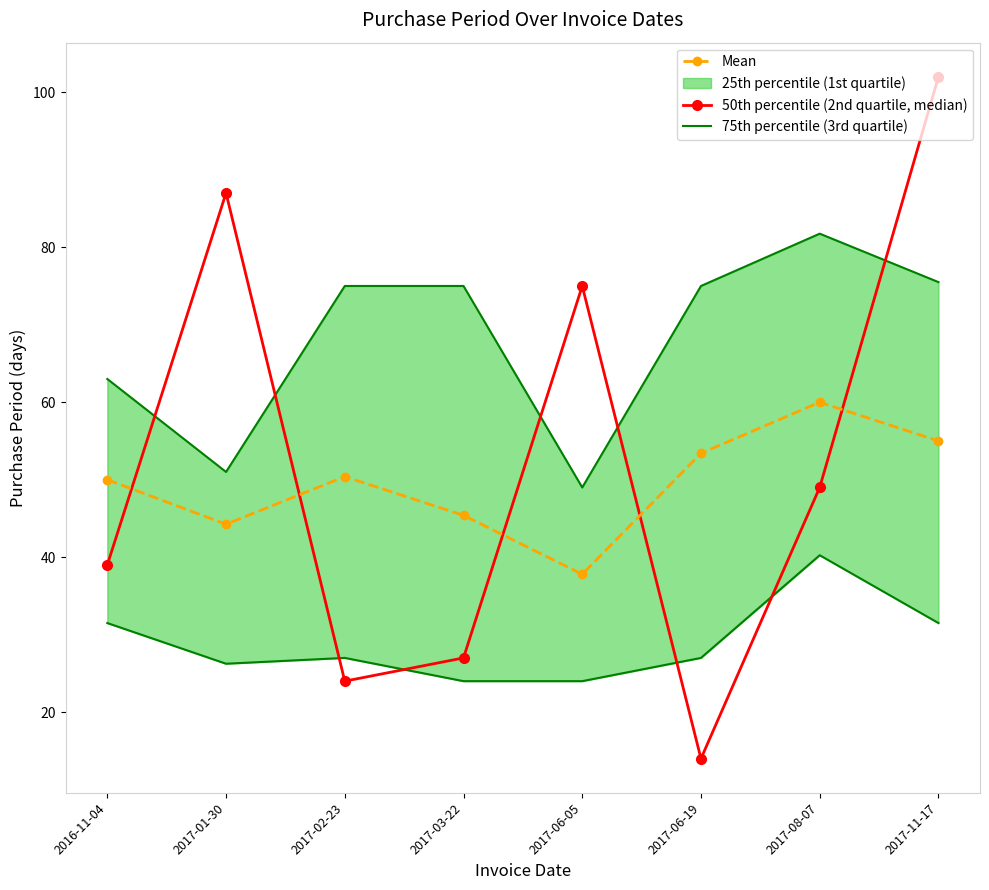

Where is the first local minimum for 75th percentile (3rd quartile)?

2017-01-30